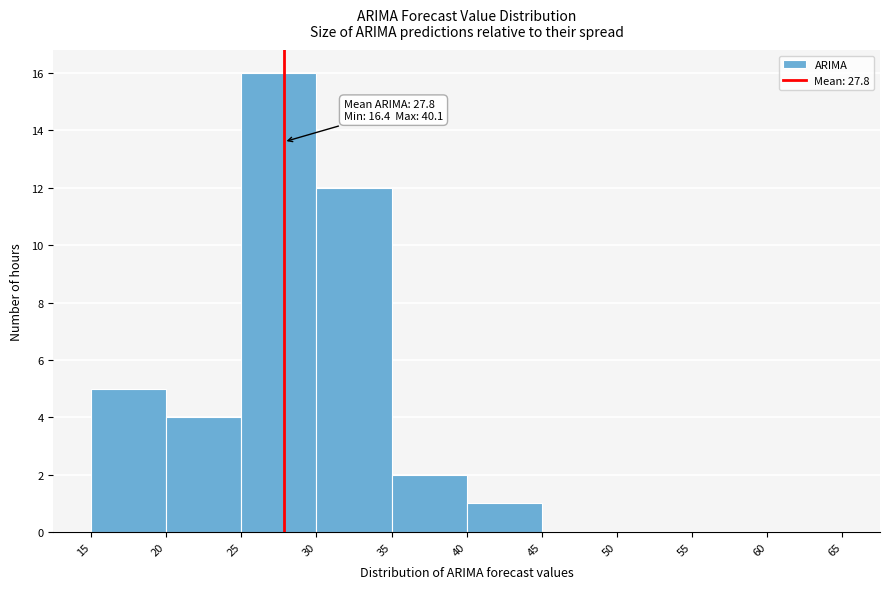

Which range on the x-axis has the tallest bar?

25 to 30